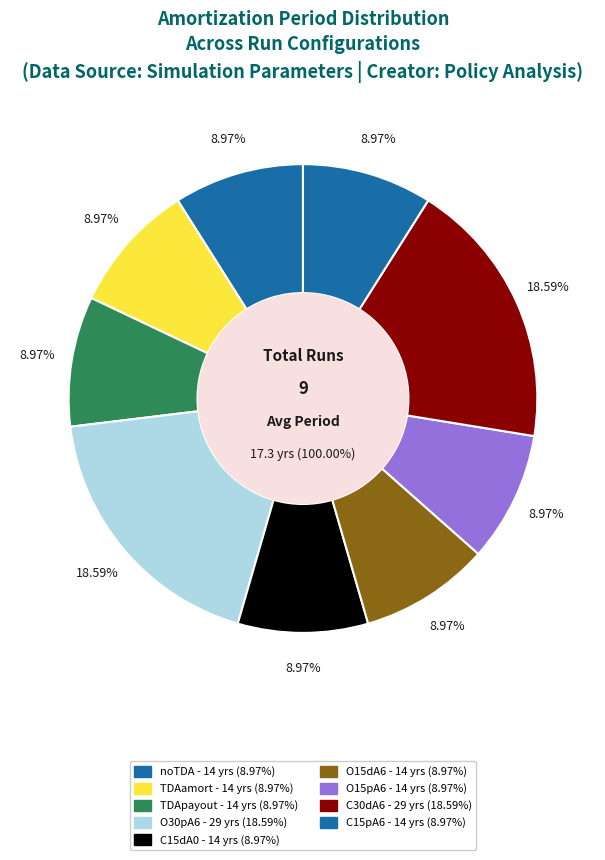

Is there any slice that represents more than half of the pie?

No